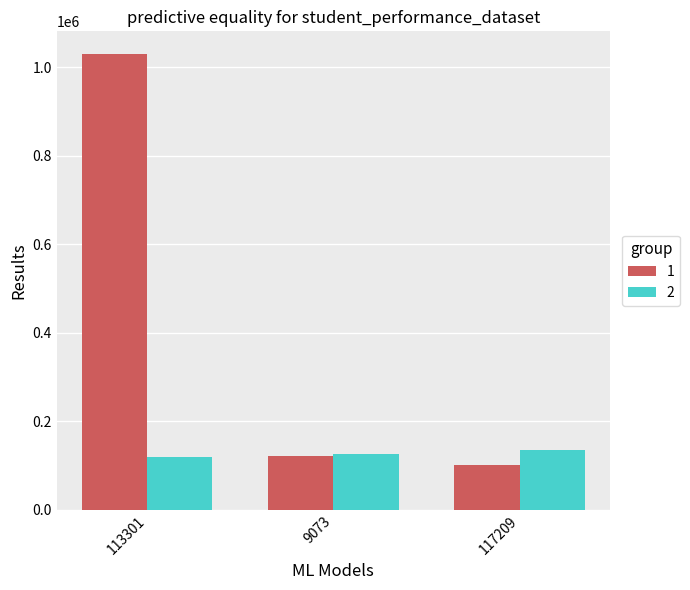

Which category has the highest value across all series?

113301